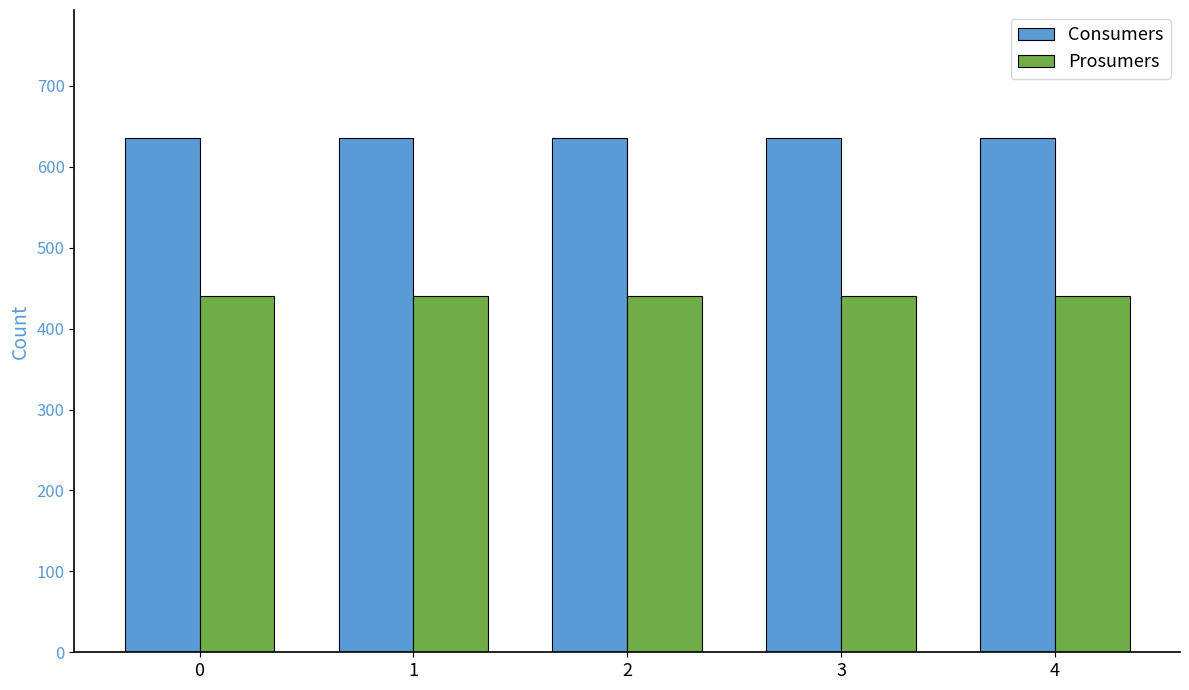

What is the average value of the Prosumers series?

440